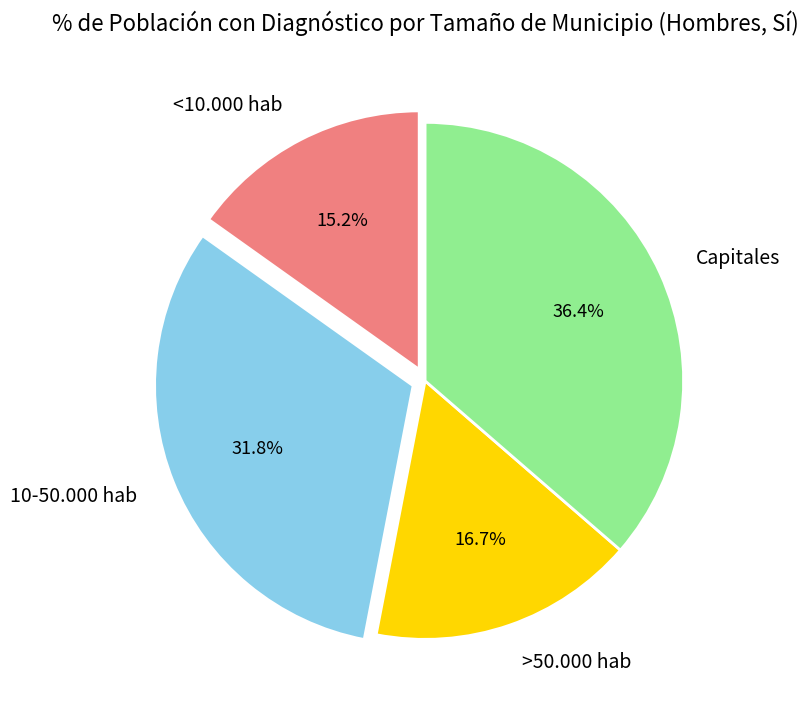

Which category has the biggest portion of the pie?

Capitales